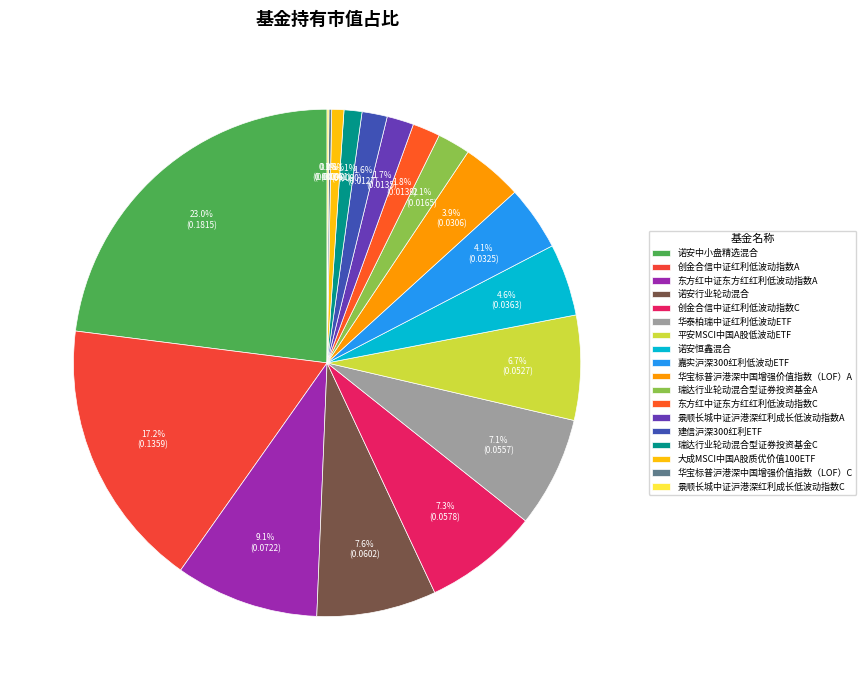

Which slice is the largest?

诺安中小盘精选混合